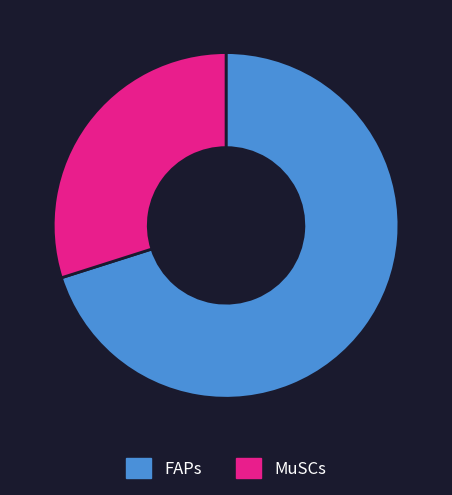

Approximately how many times larger is the value at FAPs compared to MuSCs?

2.3